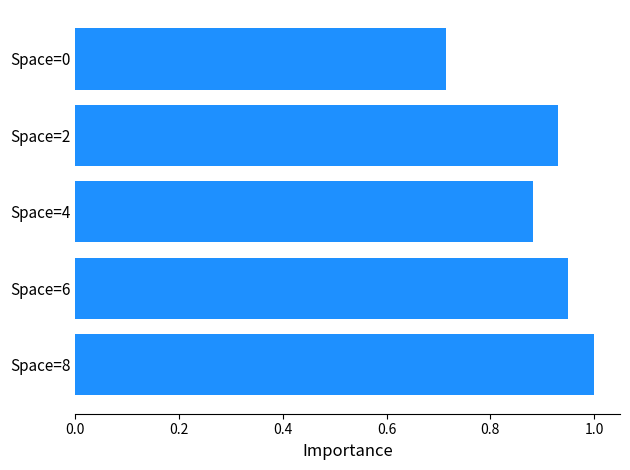

What is the greatest value displayed?

1.0